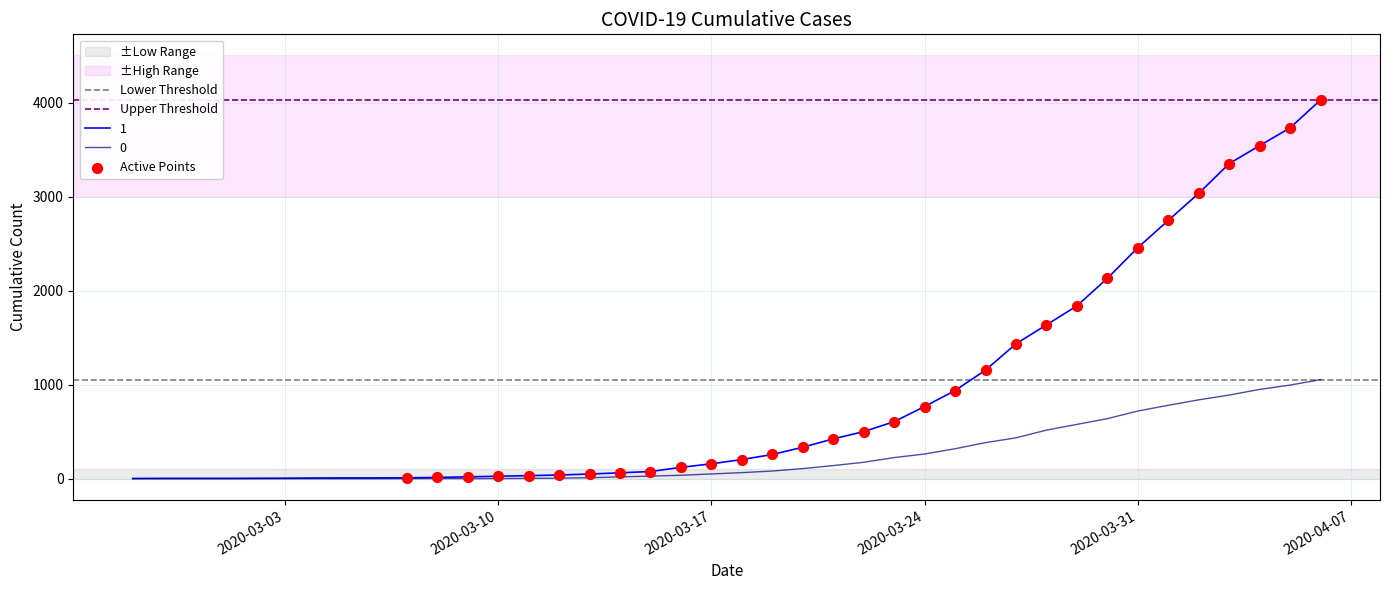

What are all the series names shown in the legend?

1, 0